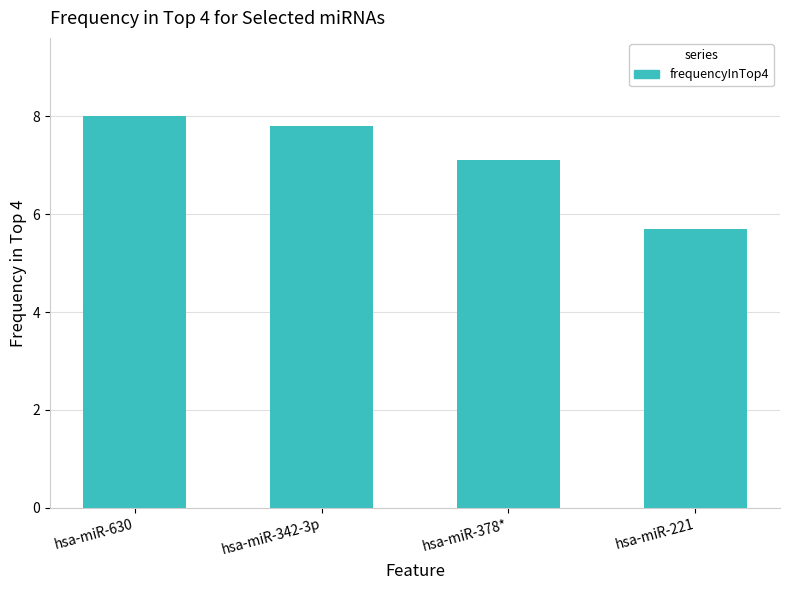

Is it true that the value at hsa-miR-630 is 8.0?

True